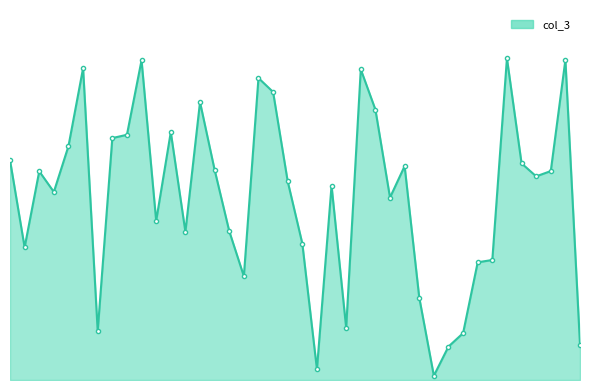

How many data points are above 154530088?

19